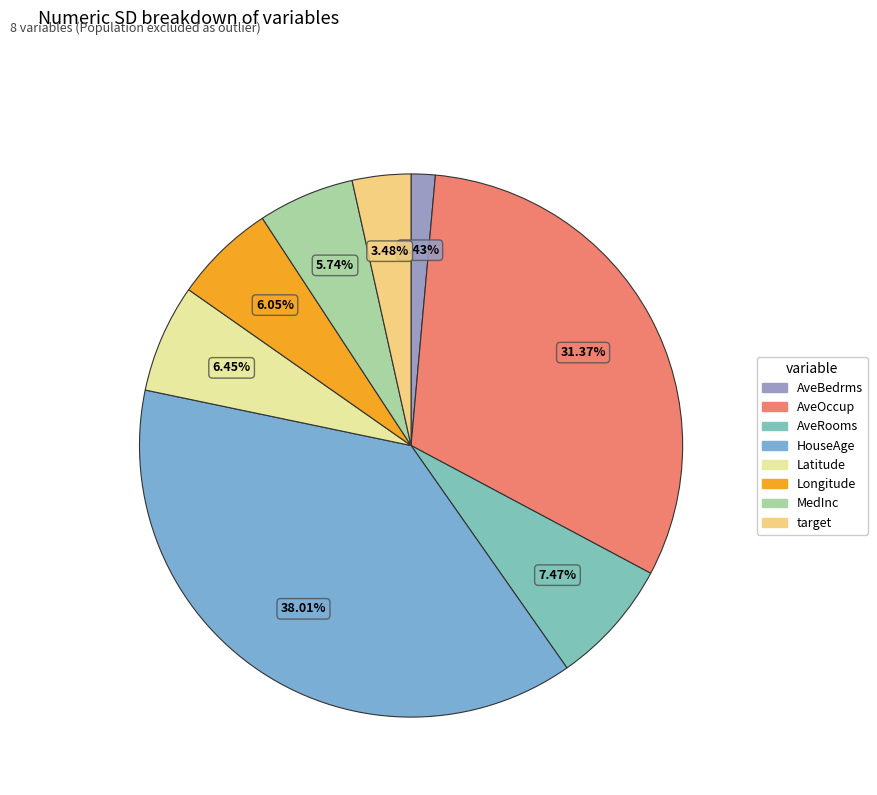

Count the number of slices in the pie.

8